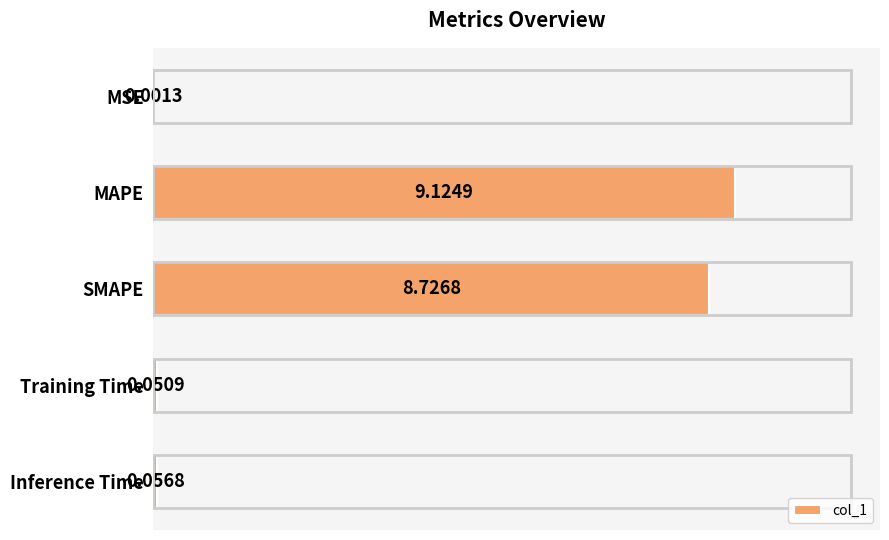

What is the change in value from MSE to MAPE?

+9.1